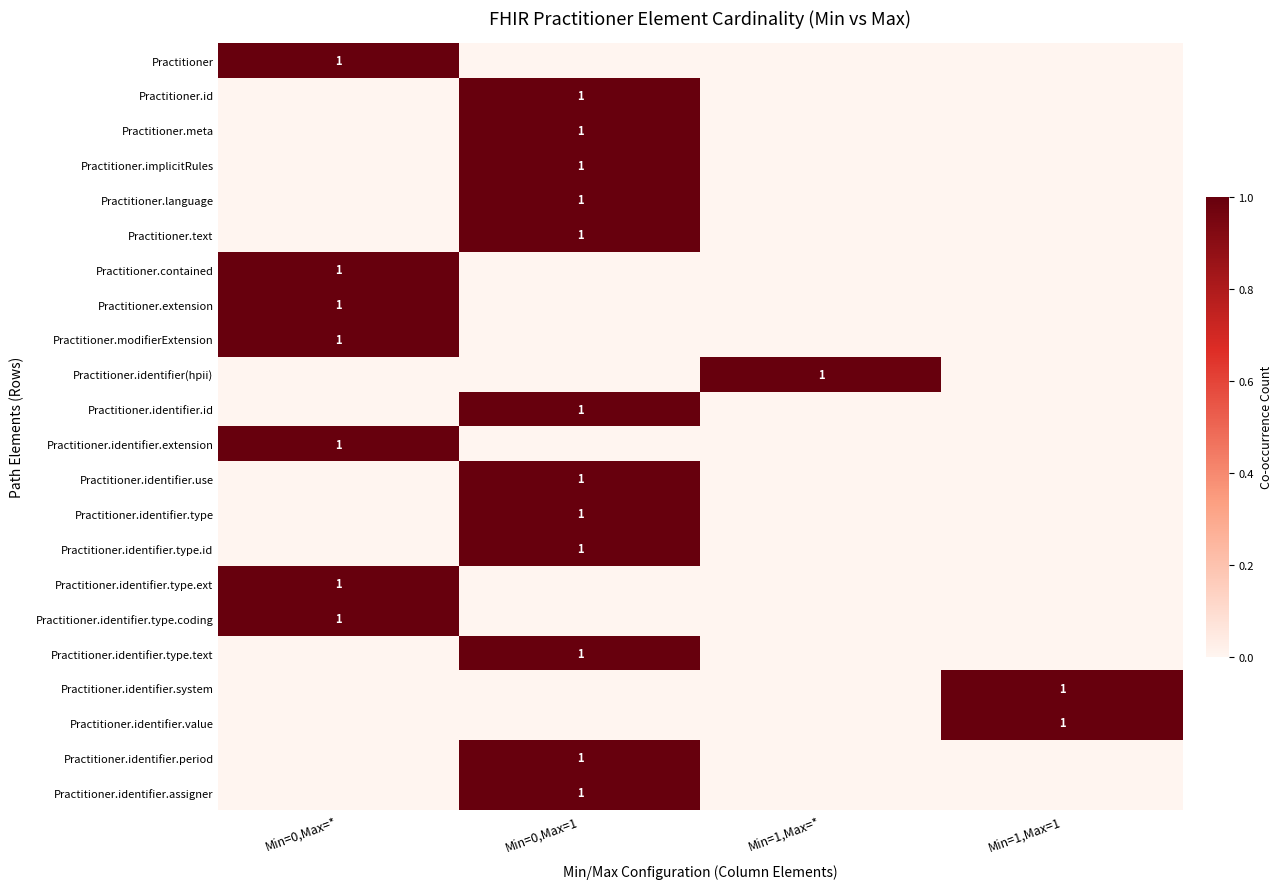

The Practitioner.id series shows 1 at Min=0,Max=1. True or false?

True